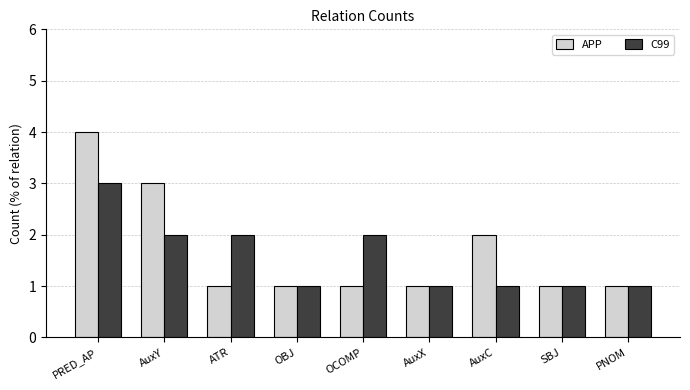

Rank the series by their maximum value, from lowest to highest.

C99, APP